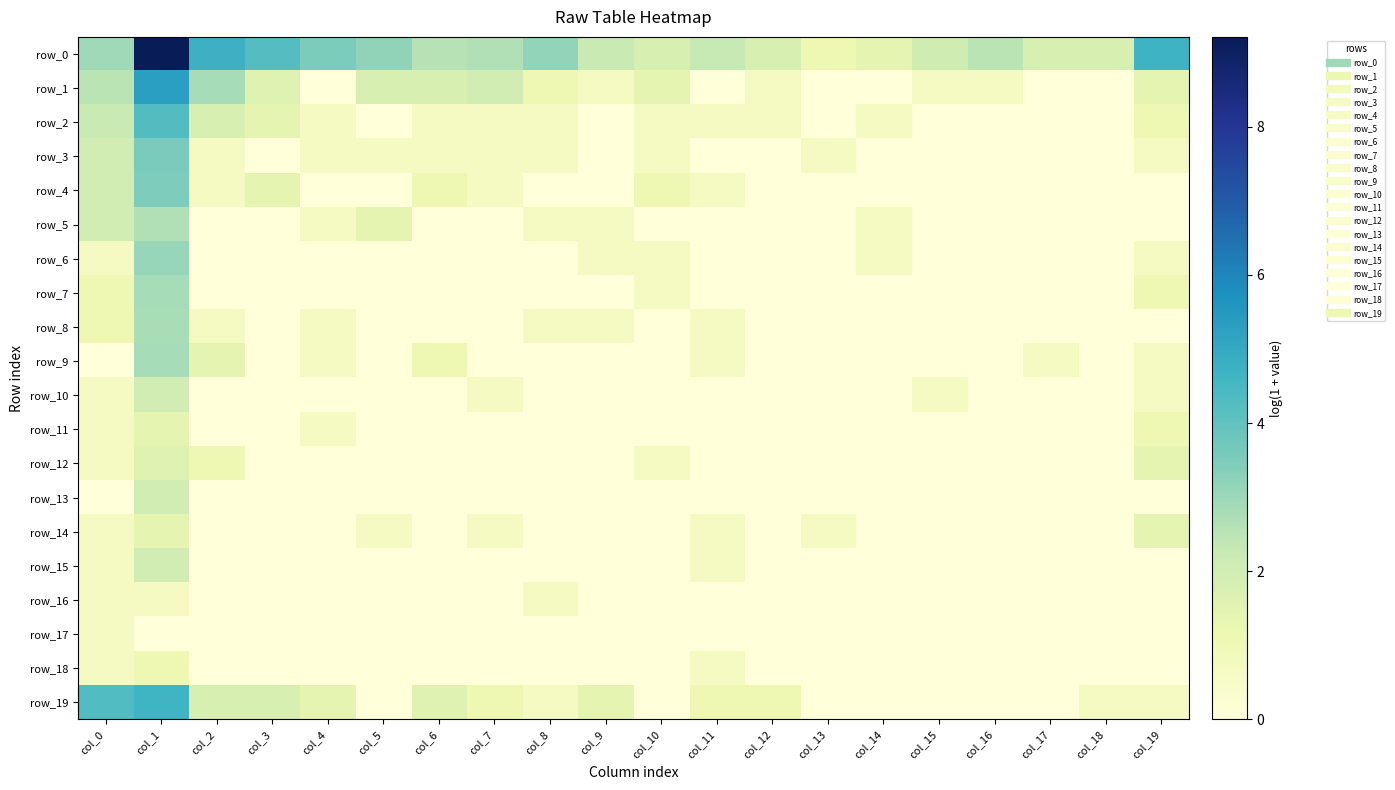

What is the difference between the maximum and second lowest values in the row_11 series?

1.4